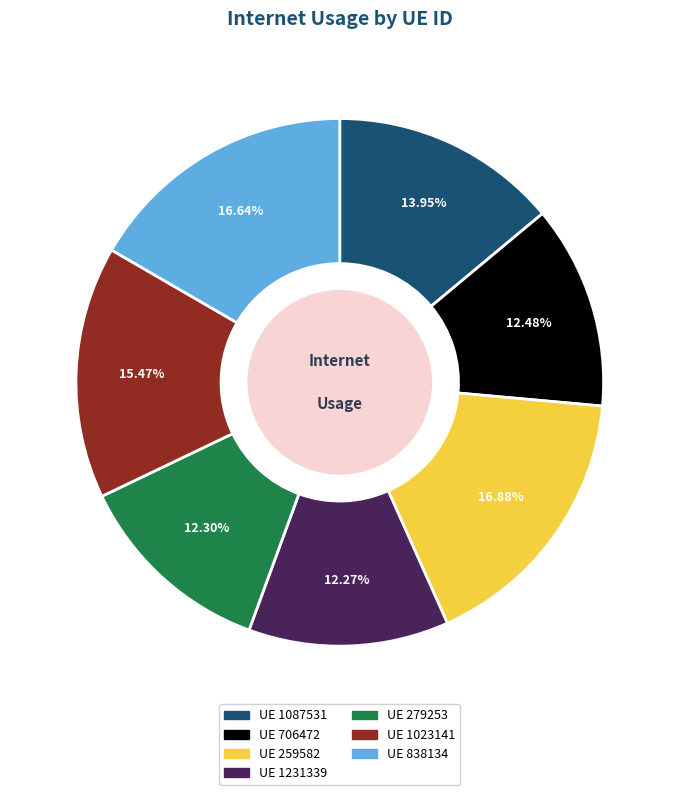

Does any single category account for the majority?

No